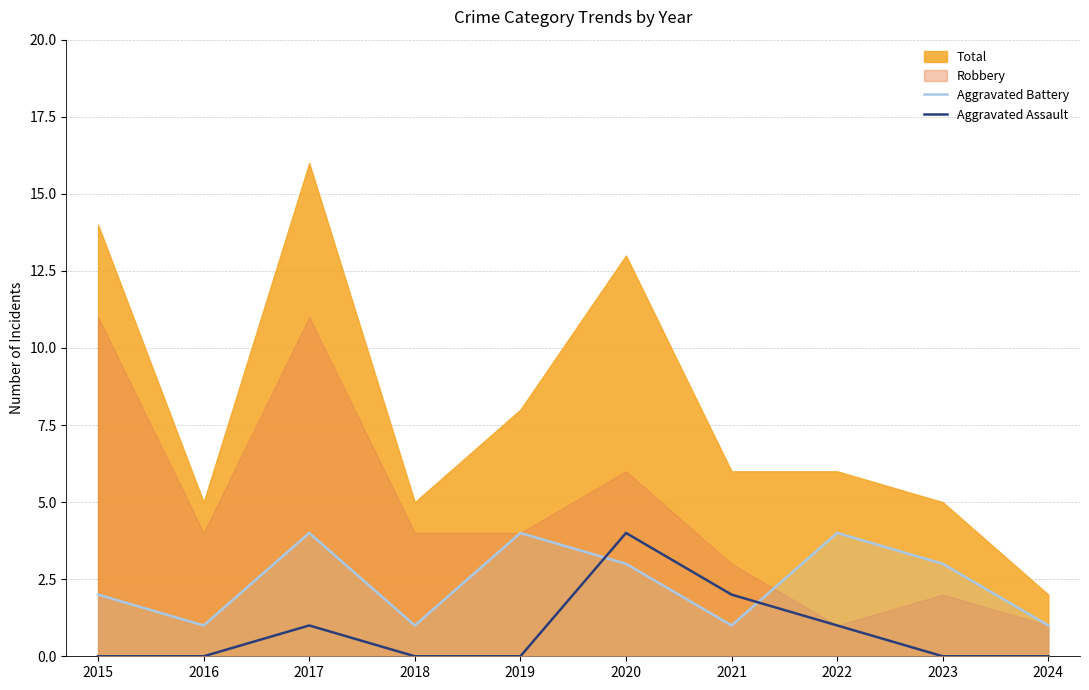

The value of Aggravated Battery at 2024 is 1. True or false?

True